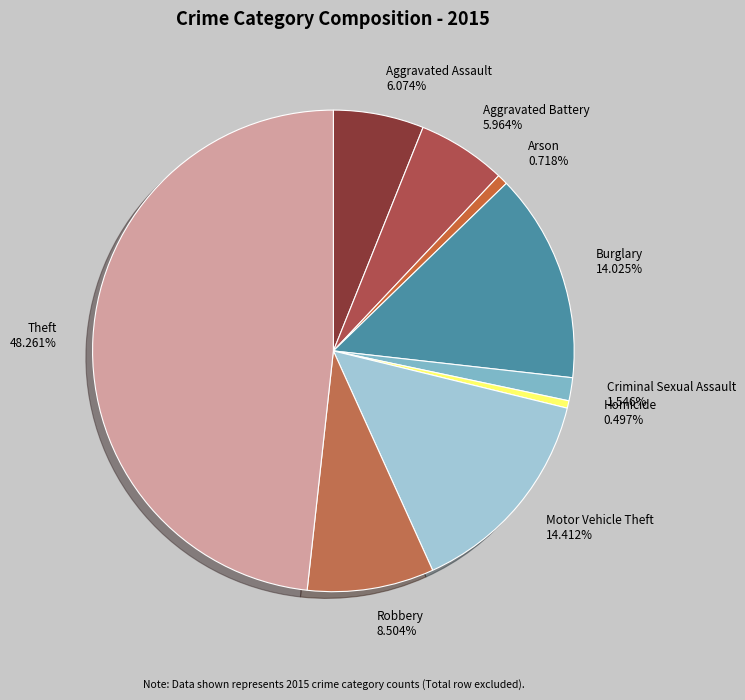

Which category has the biggest portion of the pie?

Theft